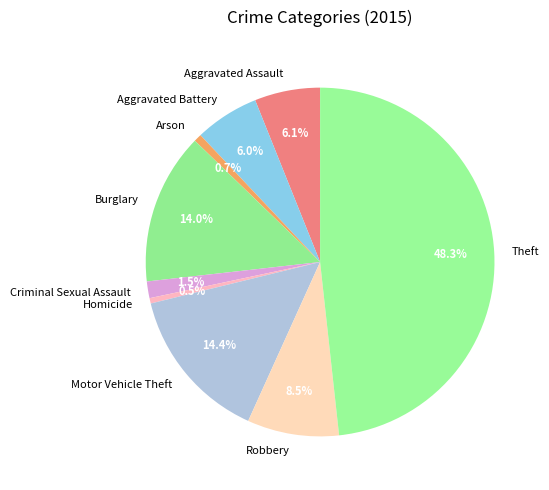

True or false: Aggravated Assault accounts for 16% of the total.

False